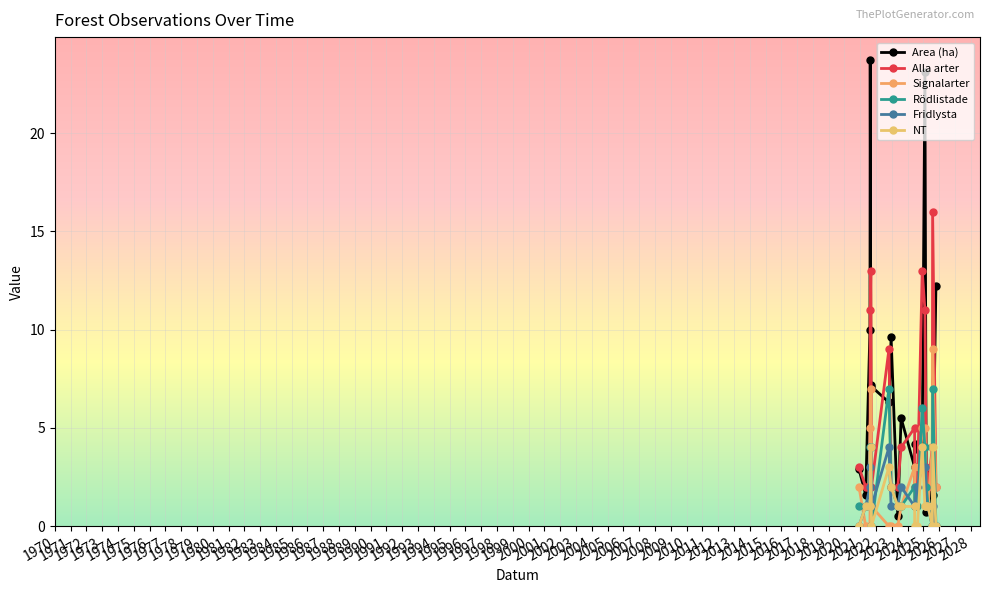

How many lines are shown in the chart?

6